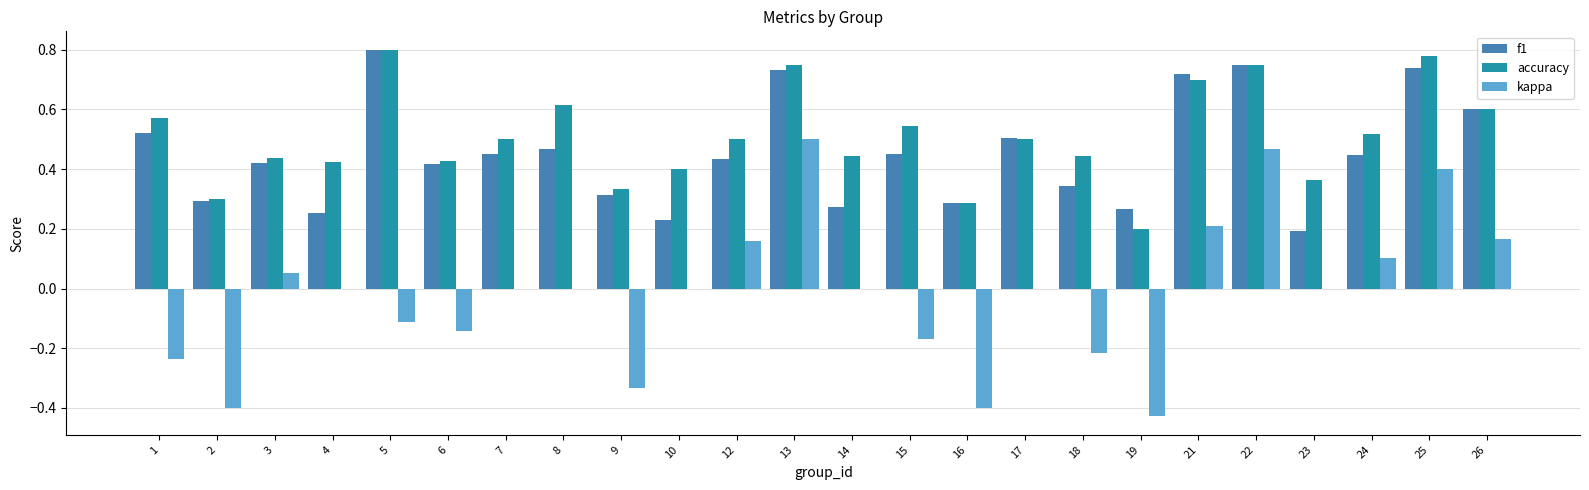

Are the bars horizontal?

No